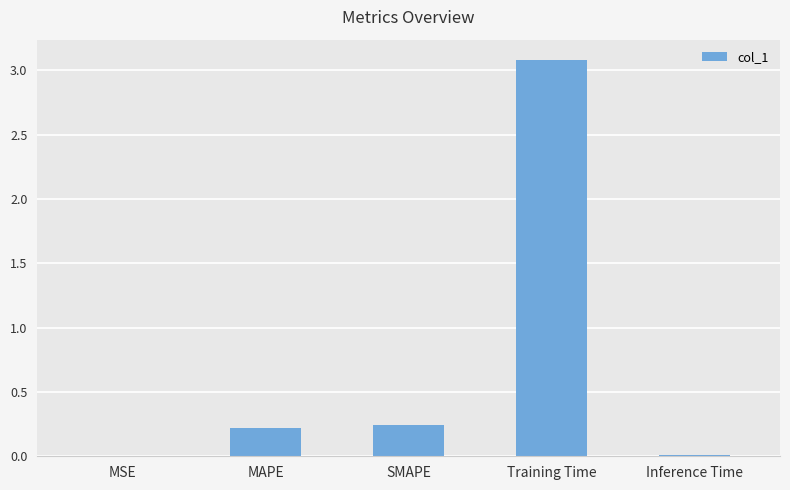

The chart shows a value of 0.0 at Inference Time. True or false?

True